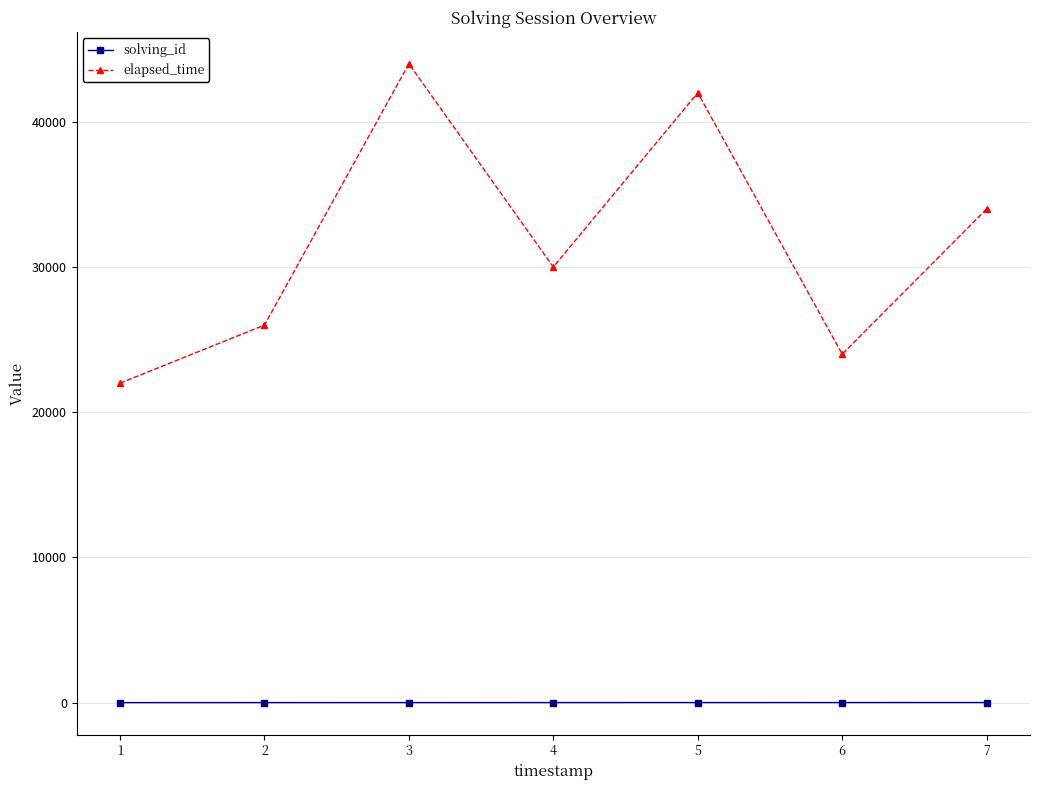

What is the difference between the maximum and minimum values in the elapsed_time series?

22000